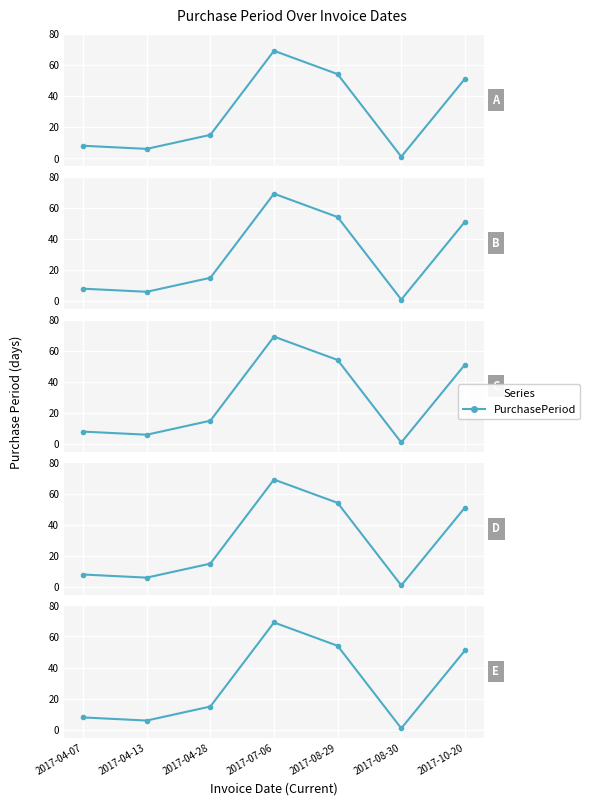

At which category does the data reach its first local peak?

2017-07-06